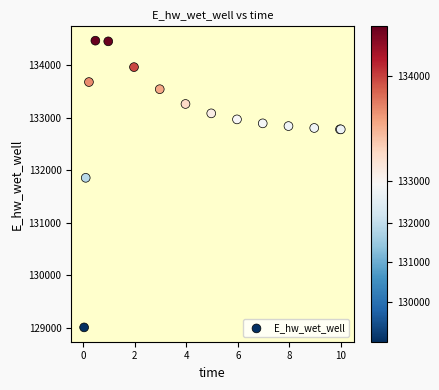

What Y value in the scatter plot is closest to 131739?

131857.4